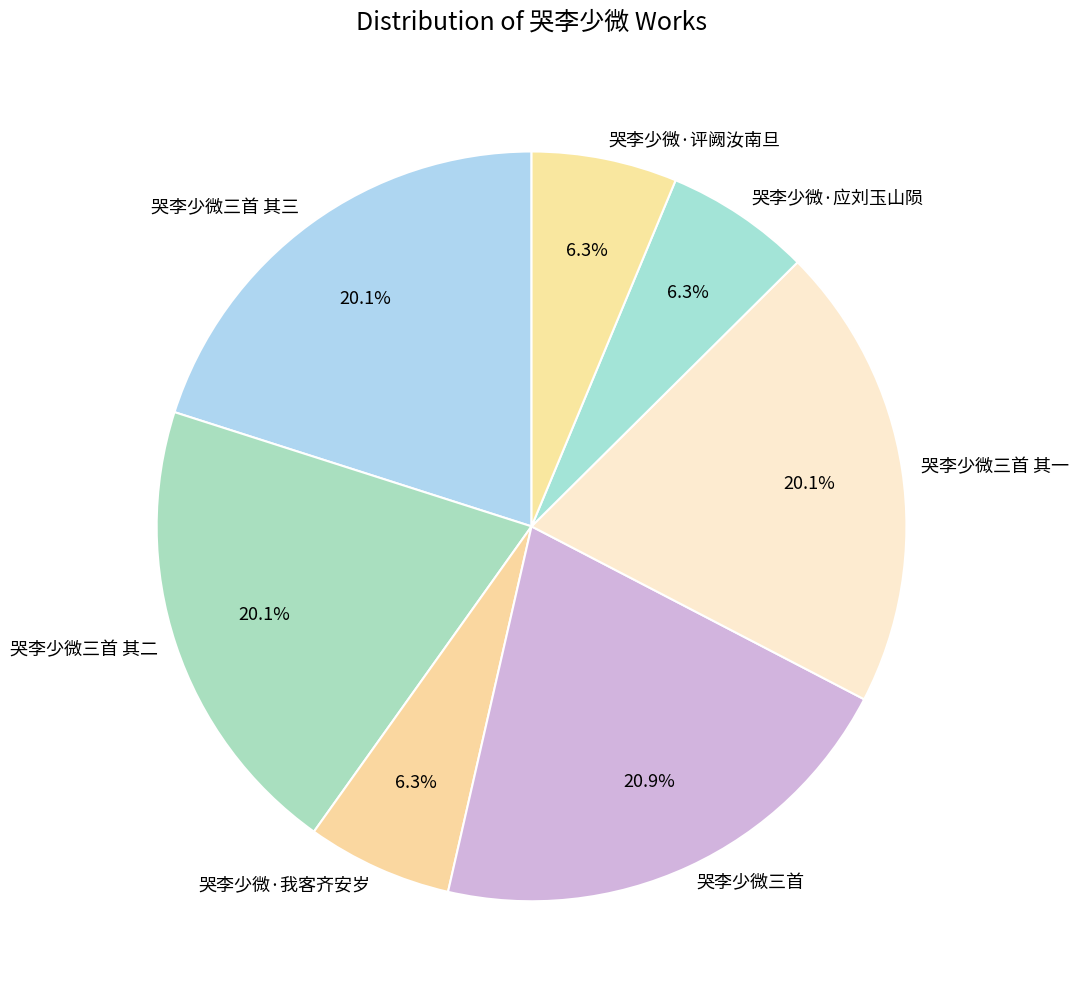

To the nearest percent, what percentage of the pie is 哭李少微·我客齐安岁?

6%